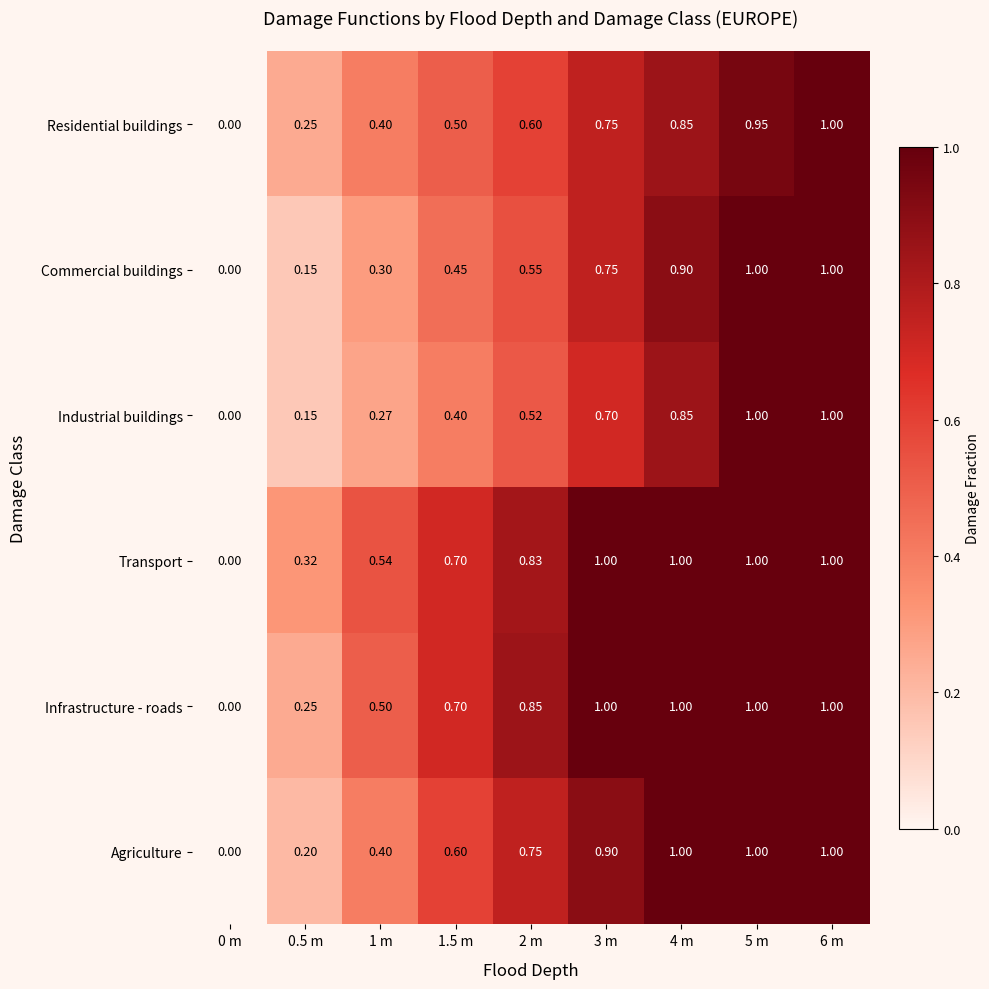

Is the value of Agriculture at 4 m greater than the value of Transport at 1 m?

Yes